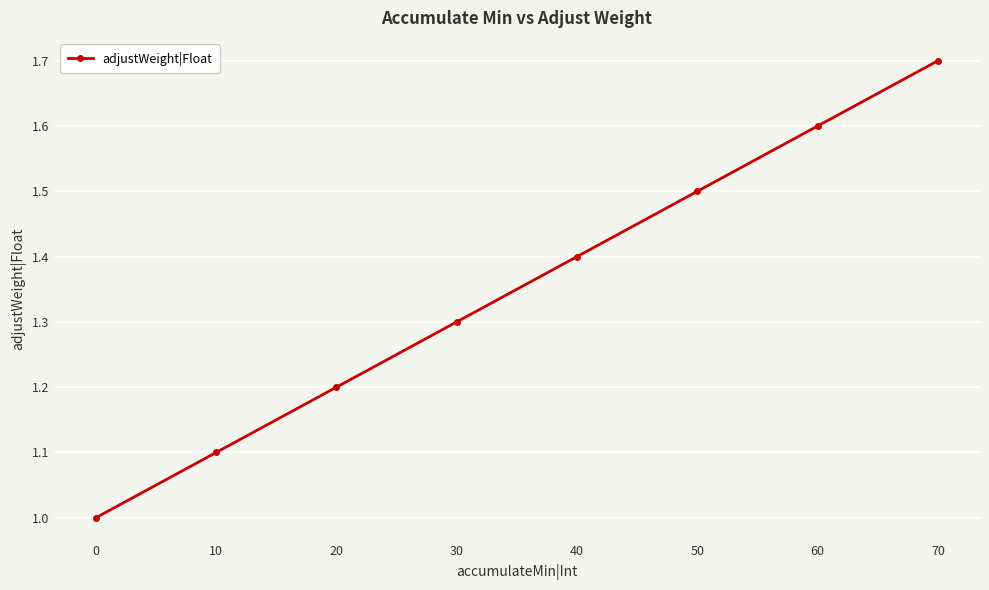

Rank the categories by value from lowest to highest.

0, 10, 20, 30, 40, 50, 60, 70